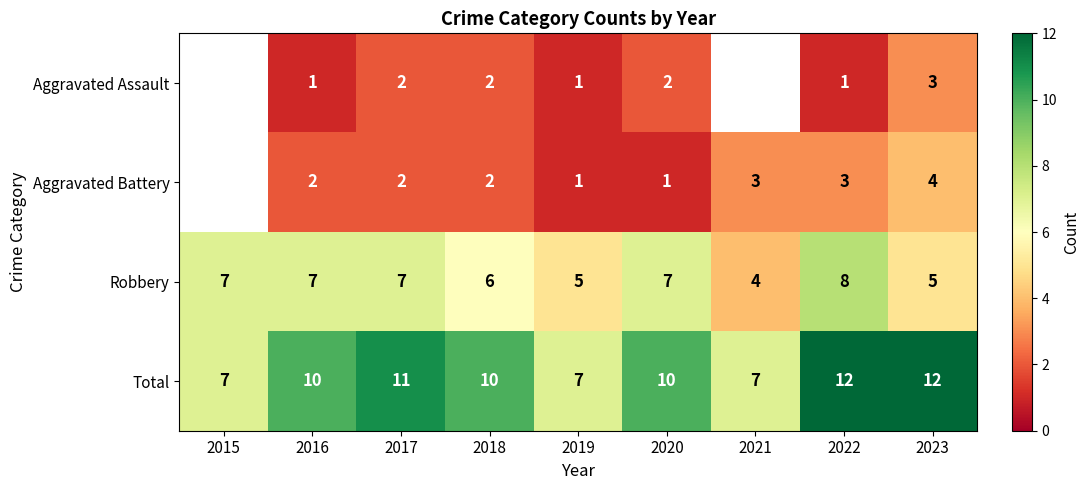

Is the value of Robbery at 2016 greater than the value of Aggravated Assault at 2016?

Yes